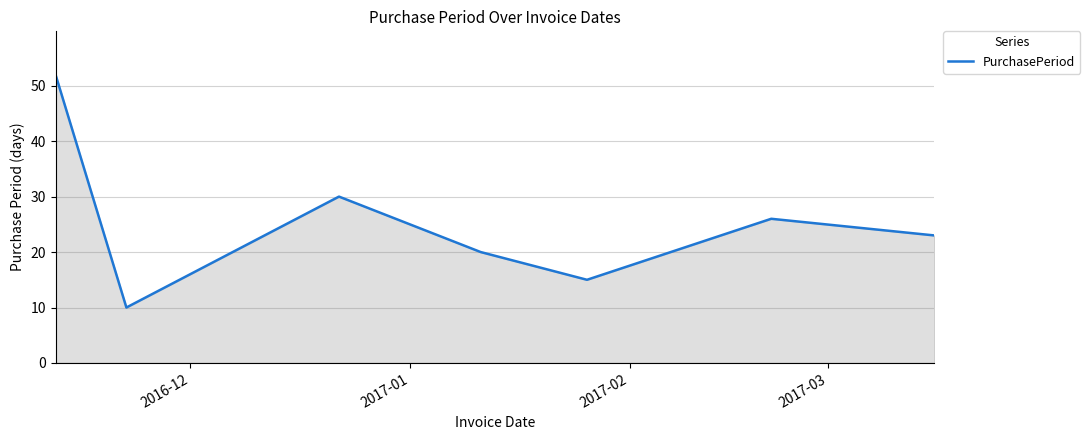

Does the chart display data point markers on the line(s)?

No